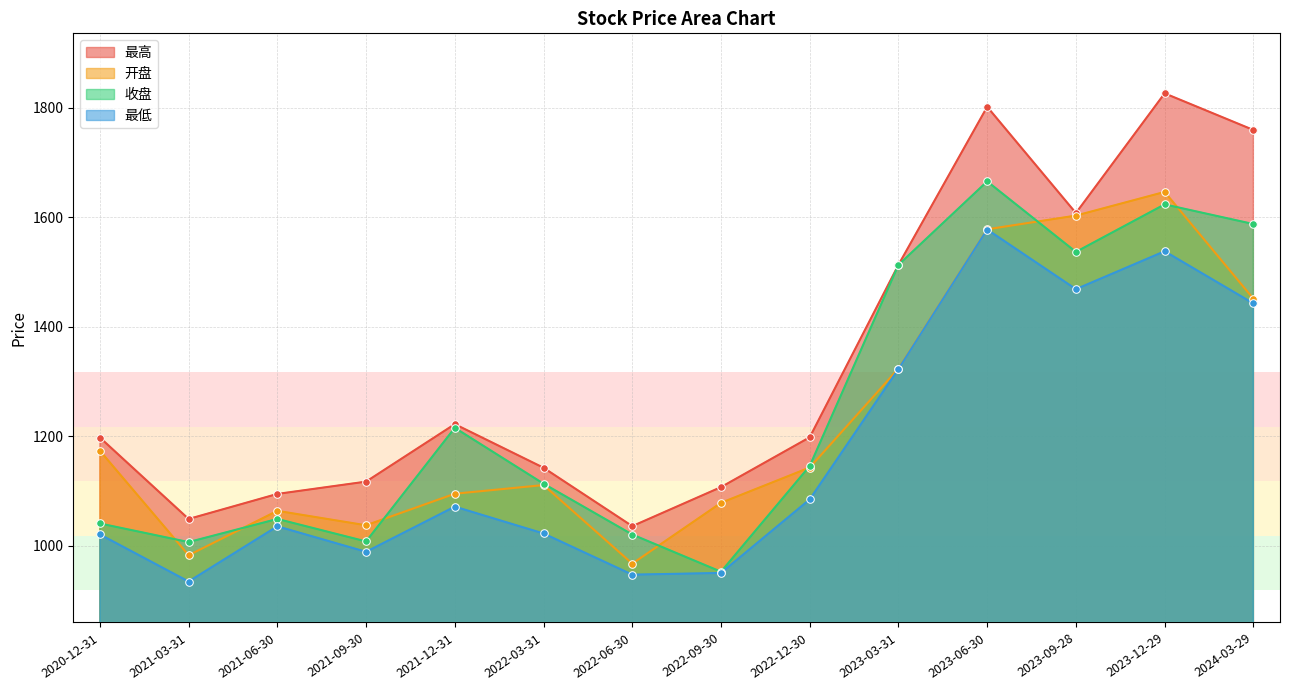

At which category is the sum across all series the highest?

2023-12-29